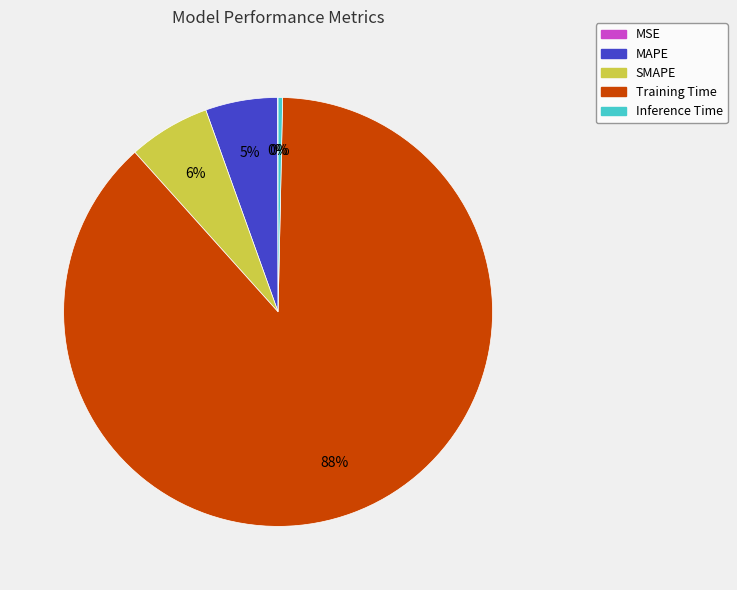

The Training Time slice represents 88% of the pie. True or false?

True